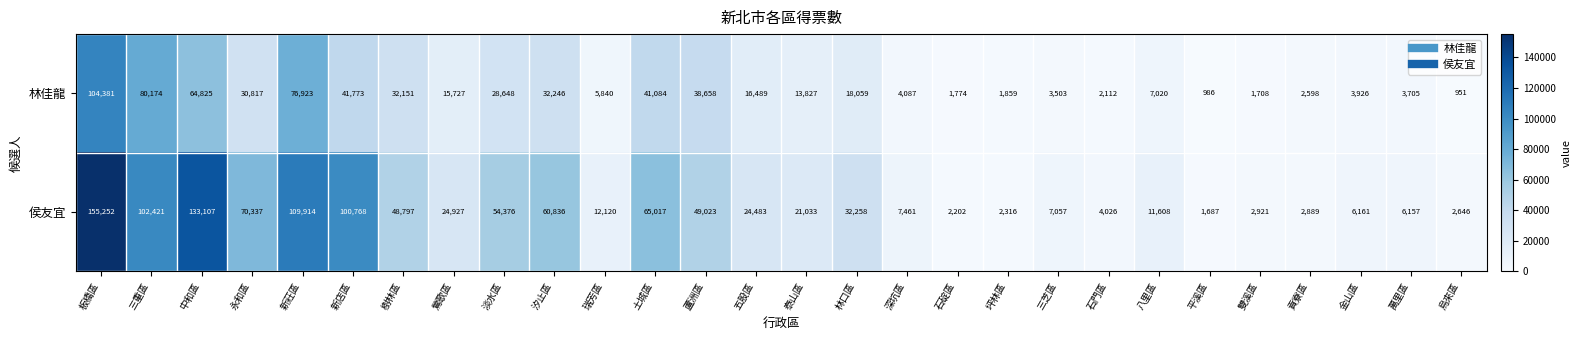

Which series has the largest total across all categories?

侯友宜